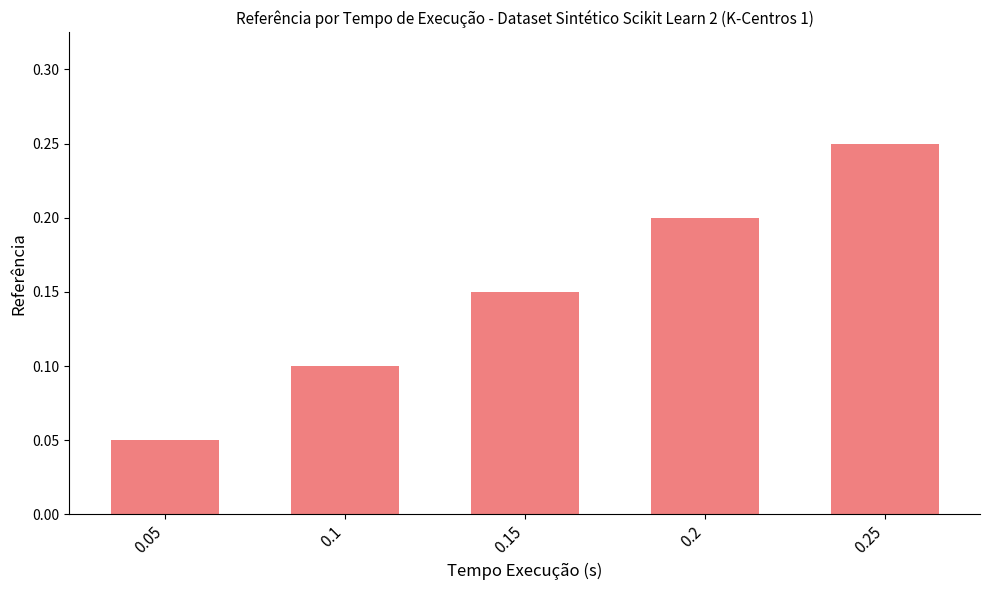

The chart shows a value of 0.2 at 0.1. True or false?

False